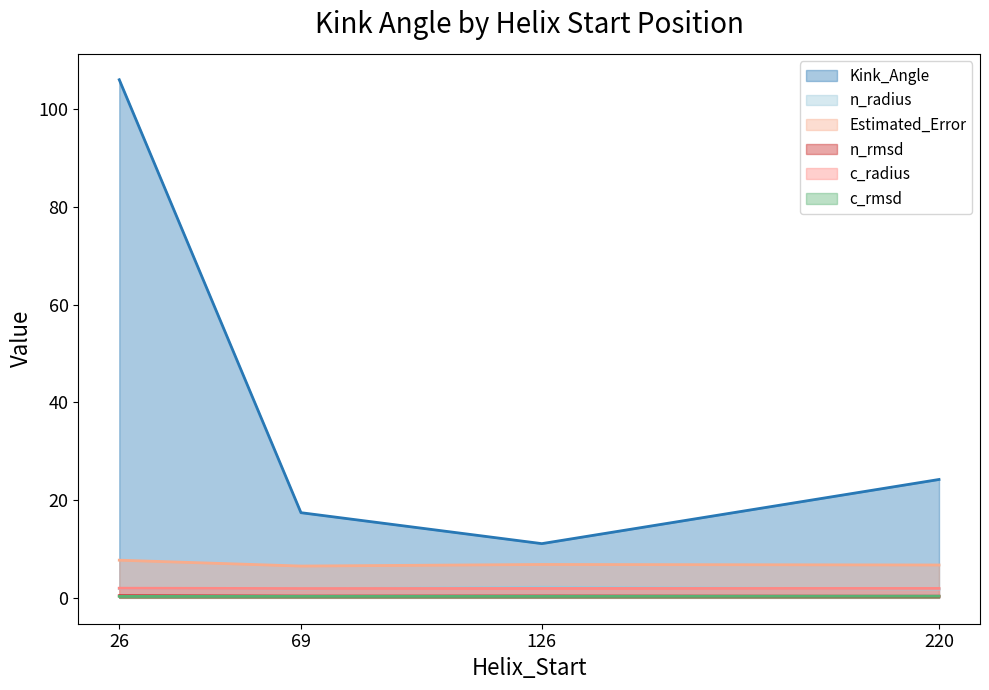

True or false: Estimated_Error has a value of 7.0 at 220.

True